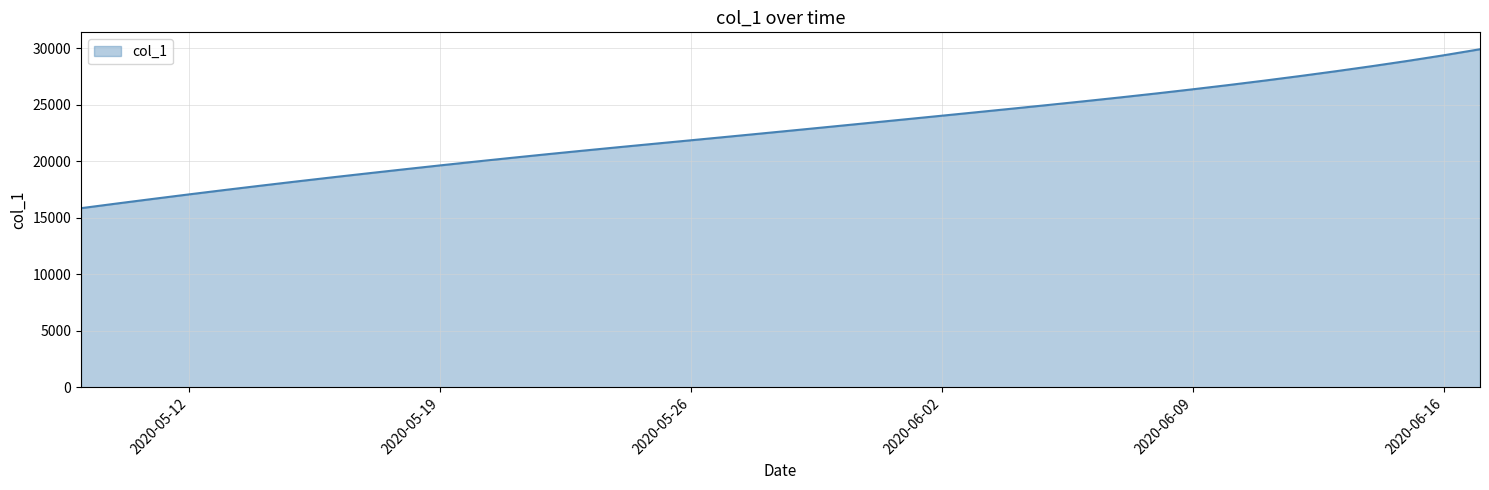

What is the smallest value displayed?

15842.6